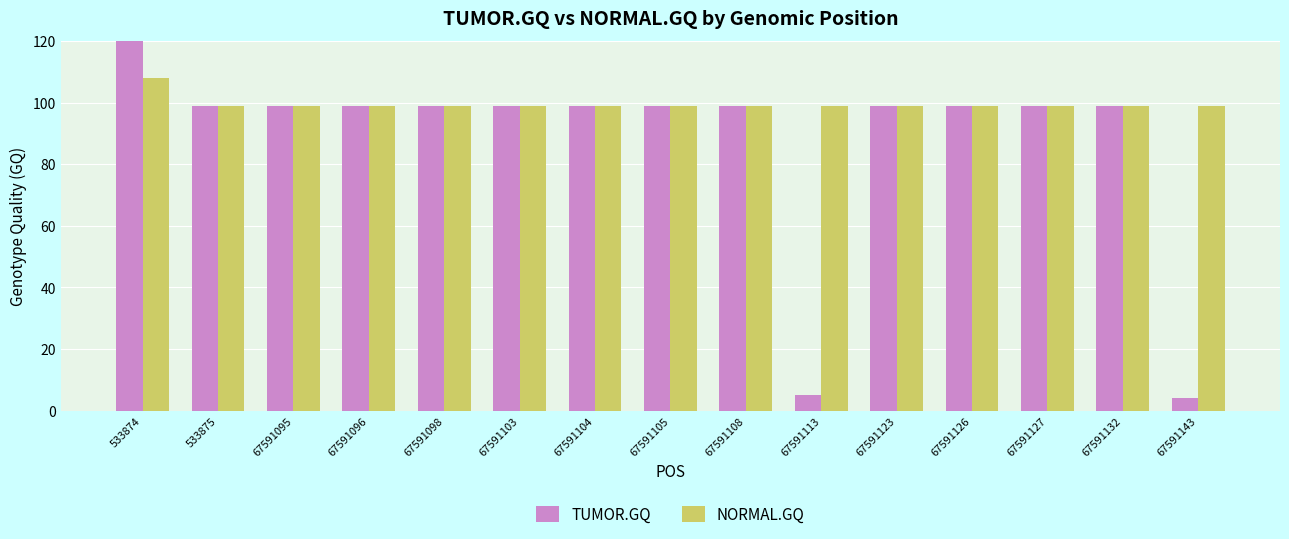

Reading left to right, extract all data points from this chart.

TUMOR.GQ: 533874=140	533875=99	67591095=99	67591096=99	67591098=99	67591103=99	67591104=99	67591105=99	67591108=99	67591113=5	67591123=99	67591126=99	67591127=99	67591132=99	67591143=4
NORMAL.GQ: 533874=108	533875=99	67591095=99	67591096=99	67591098=99	67591103=99	67591104=99	67591105=99	67591108=99	67591113=99	67591123=99	67591126=99	67591127=99	67591132=99	67591143=99